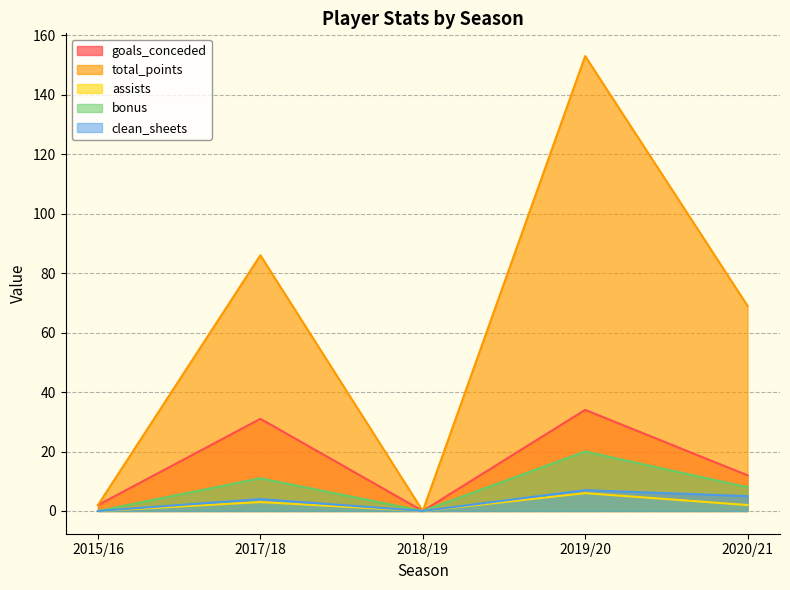

Does the chart have visible grid lines?

Yes